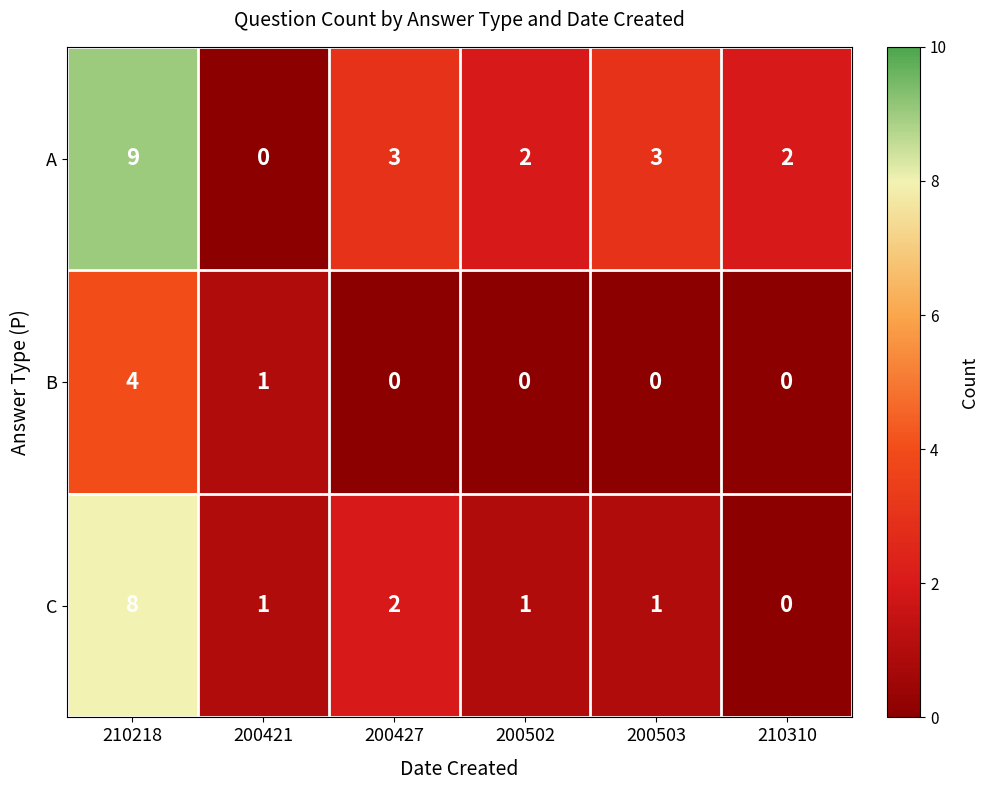

Rank the series by their maximum value, from lowest to highest.

B, C, A